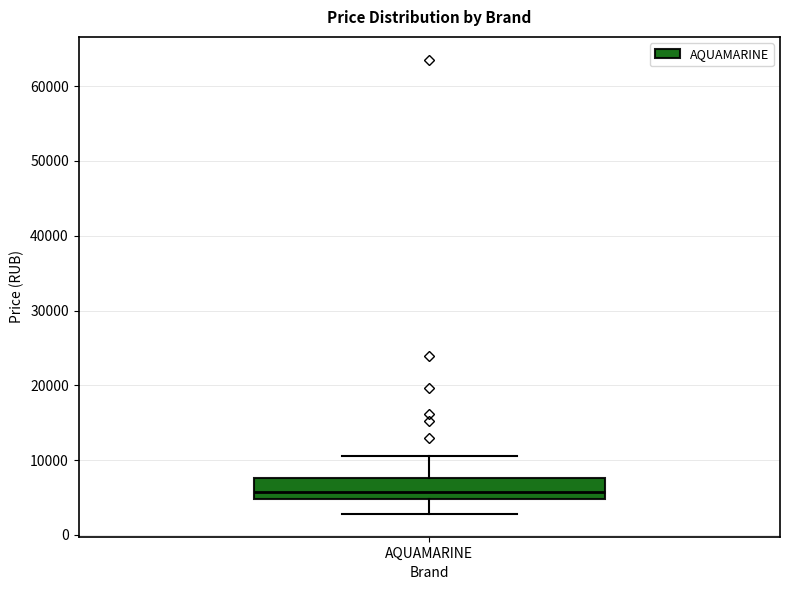

Transcribe this box plot: give where the median line is, the range the box spans, and where the two whiskers end, as read against the y-axis. The values are not printed on the chart, so give them approximately, as read against the axis.

median 6000, box 5000 to 8000, whiskers 3000 to 10000